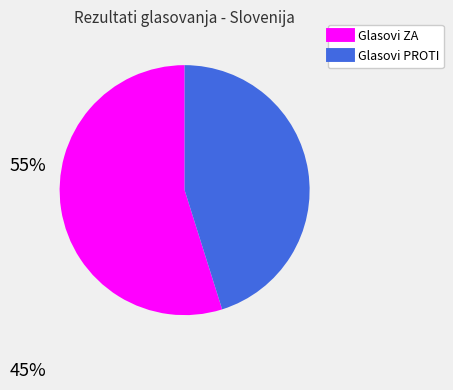

Do Glasovi PROTI and Glasovi ZA together represent more than half of the pie?

Yes